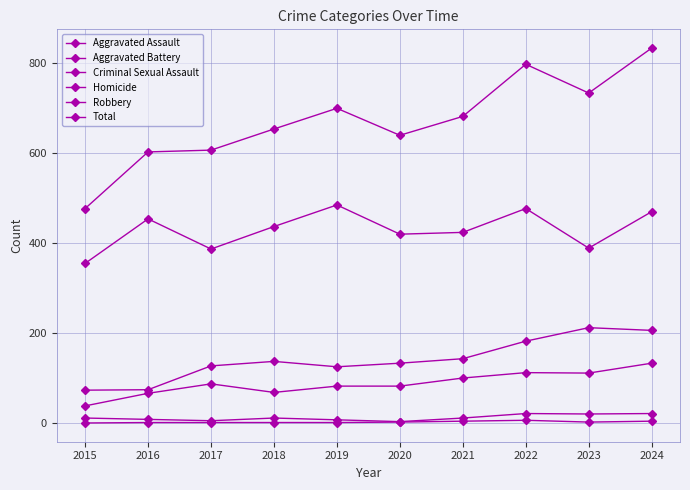

How many data points does each series have?

10